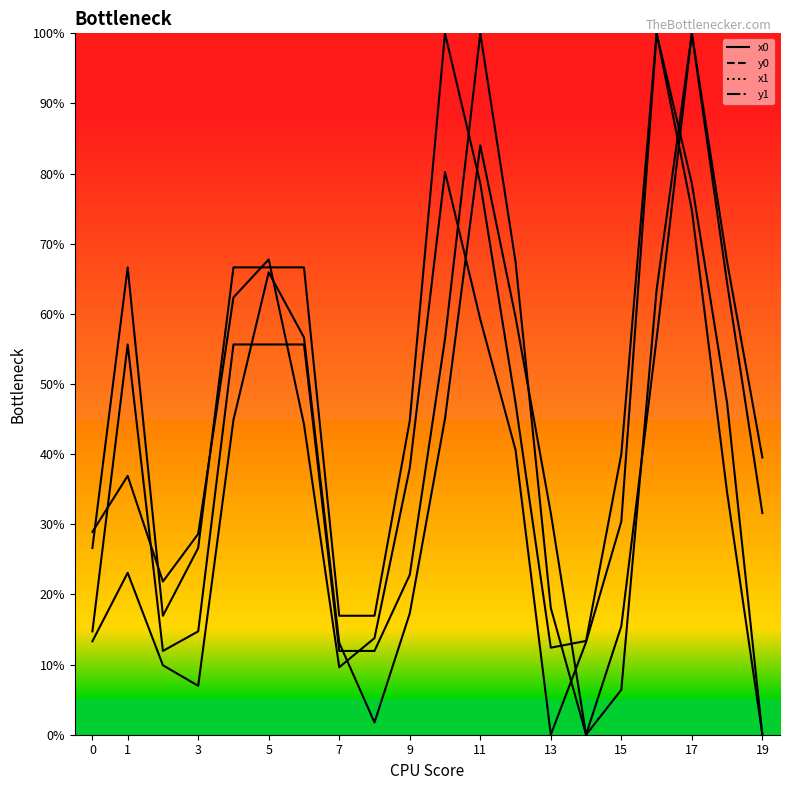

Which series has the largest total across all categories?

x0_line